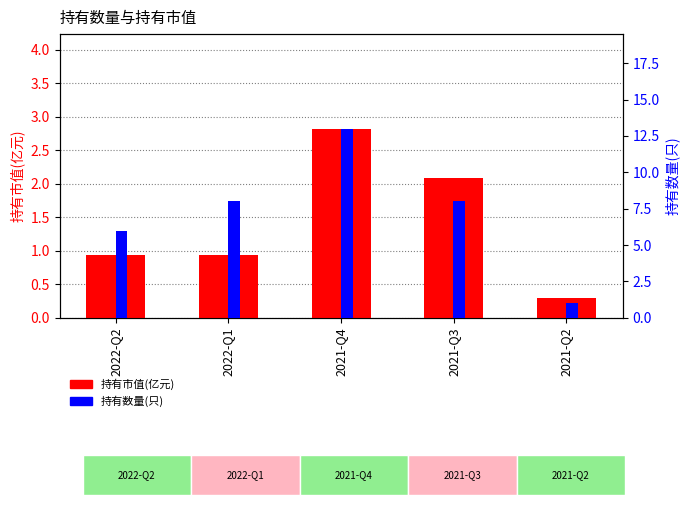

What is the total value across all series at 2022-Q1?

8.9